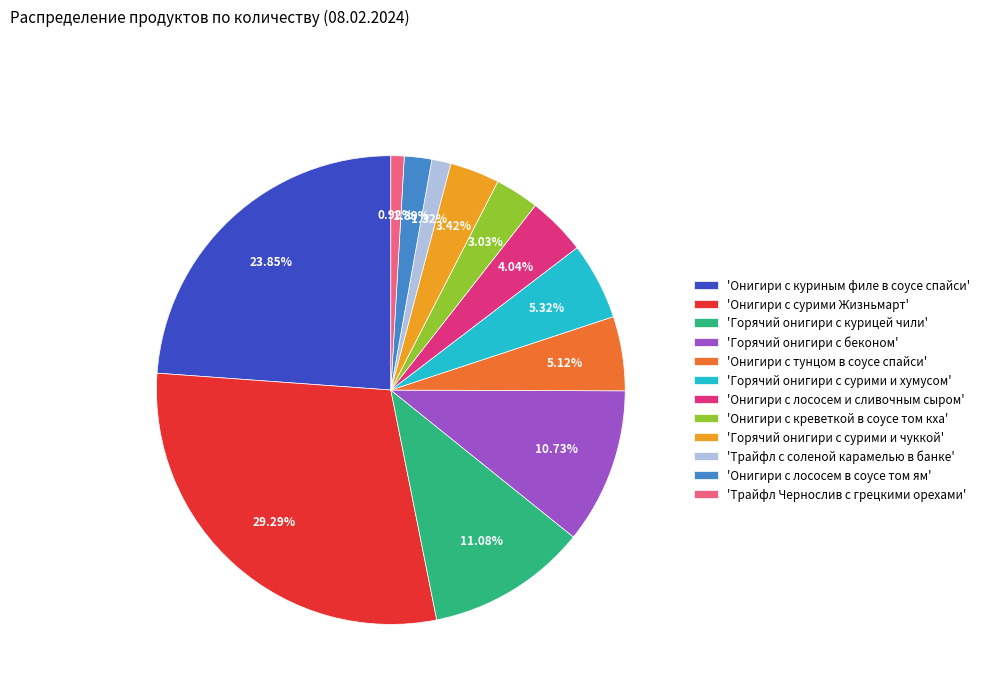

How many segments does this pie chart have?

12